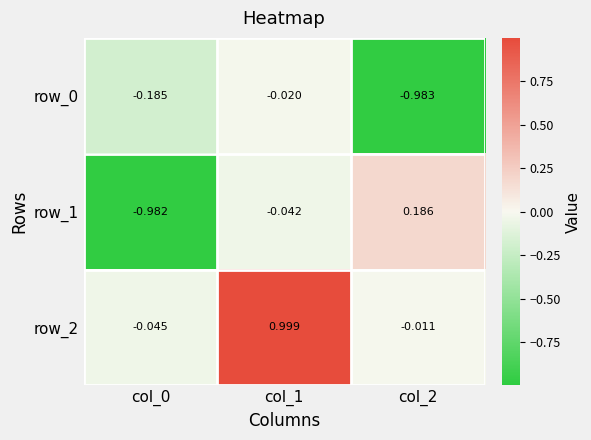

Is the value of row_2 at col_2 greater than the value of row_1 at col_2?

No